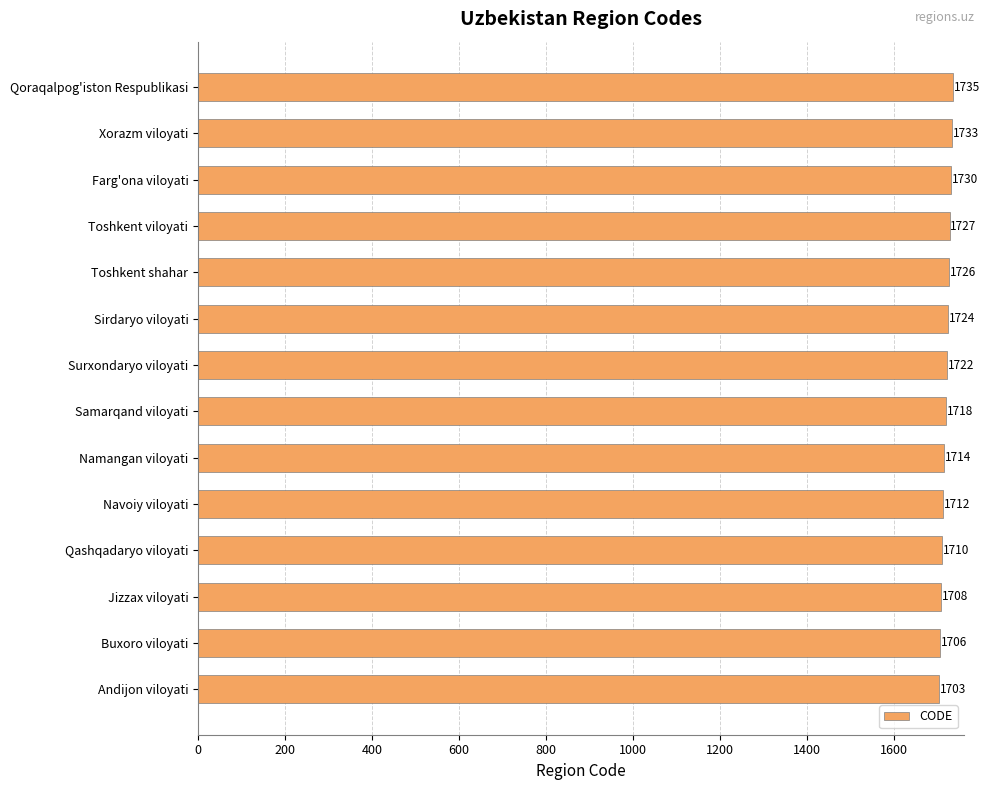

Reading bottom to top, transcribe all the data shown in this chart.

1703	1706	1708	1710	1712	1714	1718	1722	1724	1726	1727	1730	1733	1735